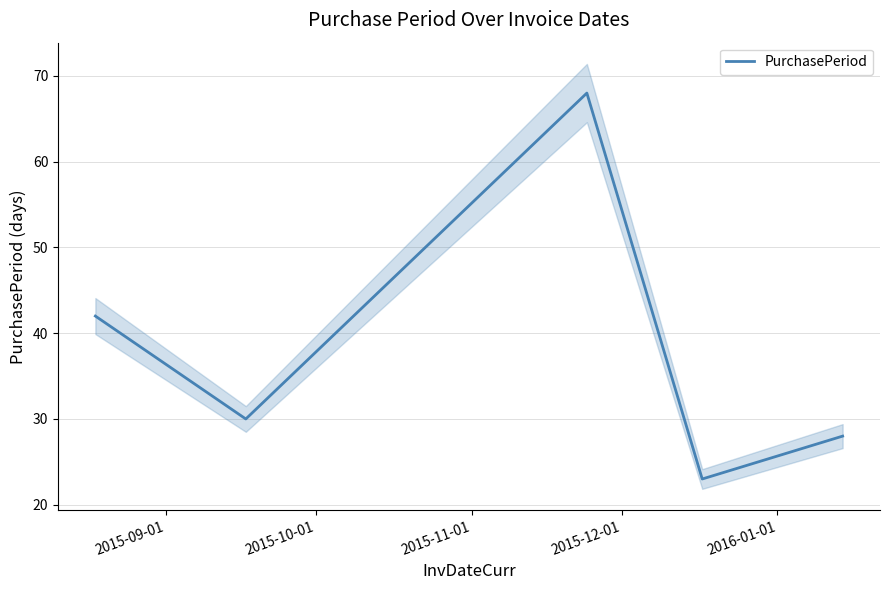

Reading right to left, what are all the values shown in this chart?

28	23	68	30	42